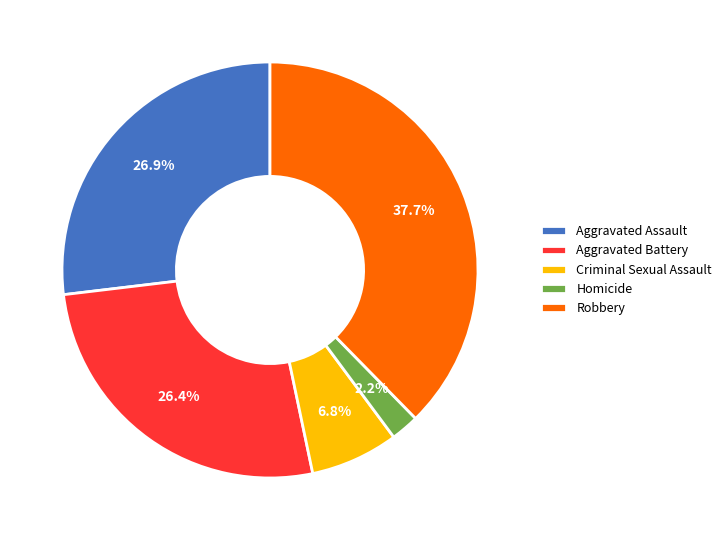

Between Criminal Sexual Assault and Robbery, which is larger?

Robbery